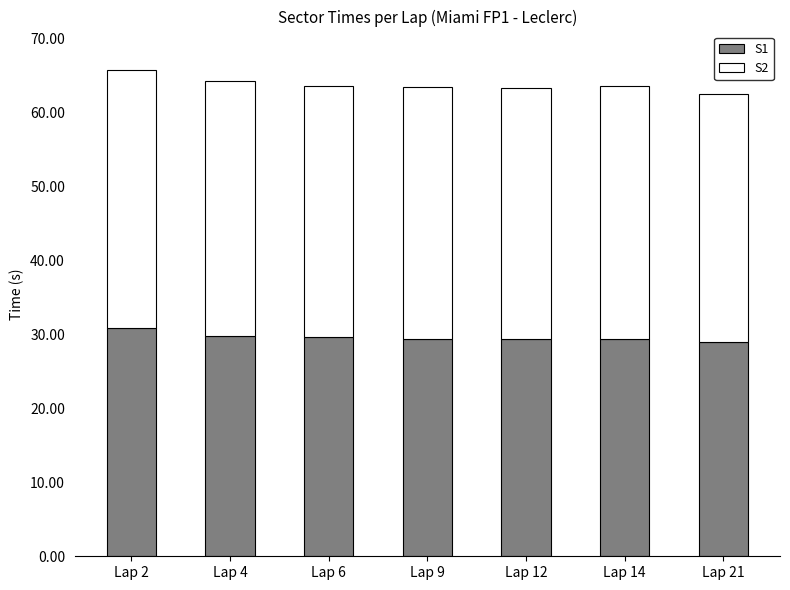

The value of S1 at Lap 12 is 44.0. True or false?

False